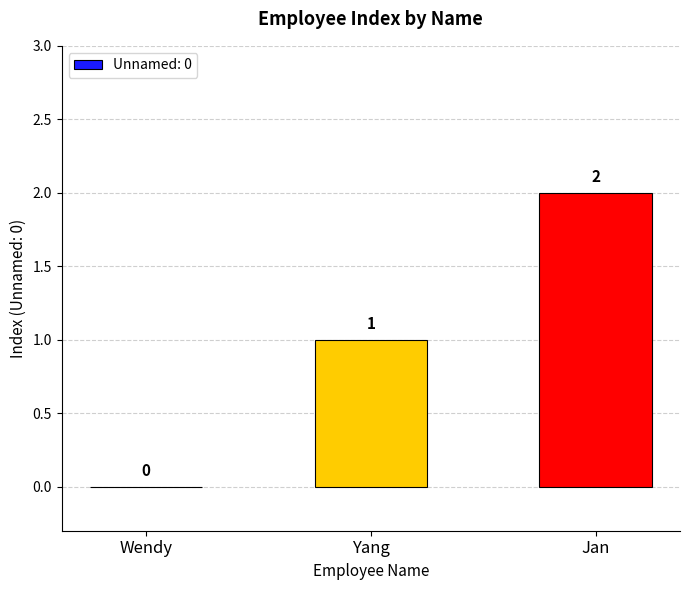

Are the bars horizontal?

No